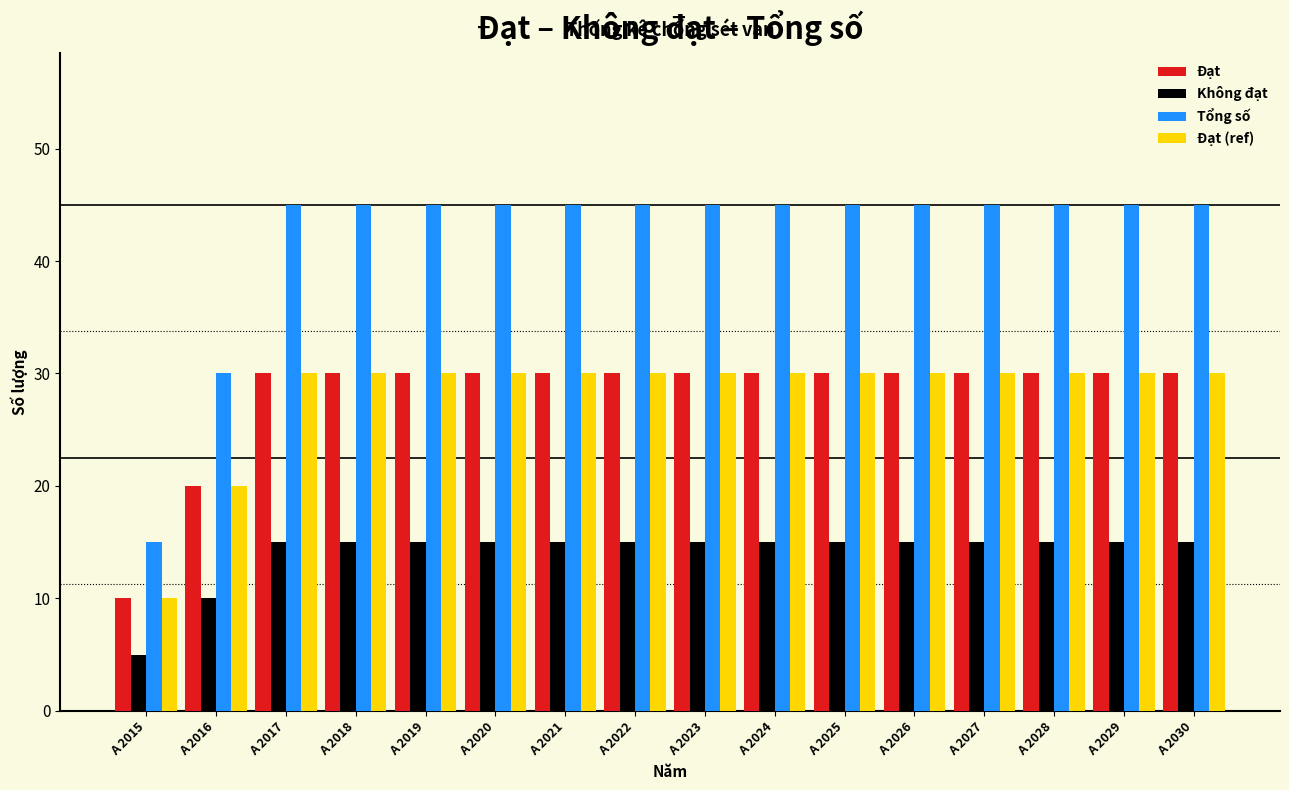

What is the sum of all Không đạt values?

225